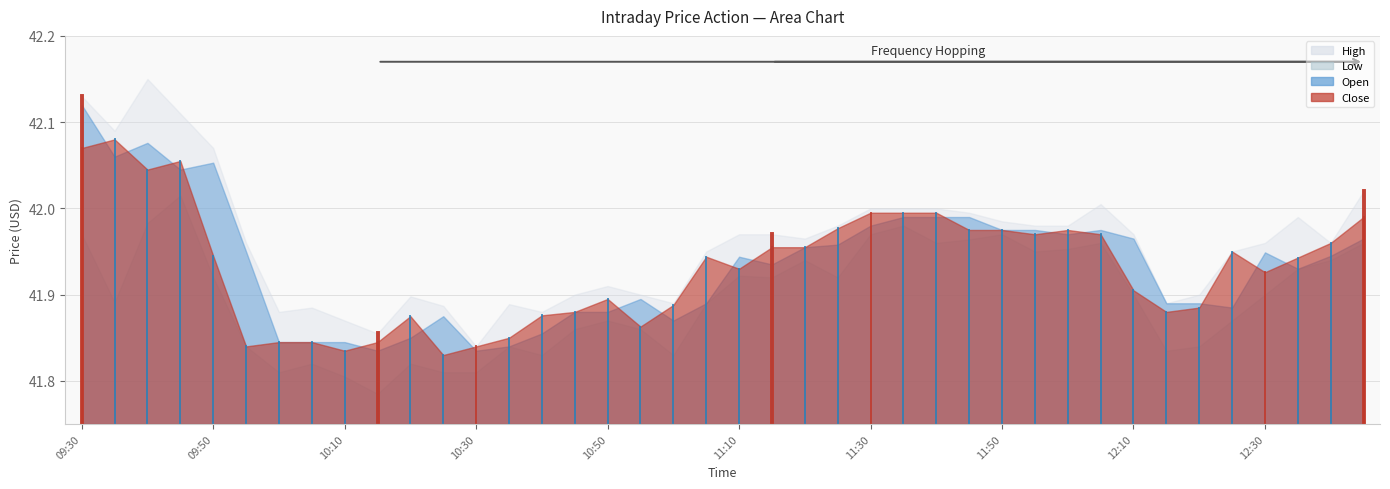

True or false: High and Close cross at least once.

False